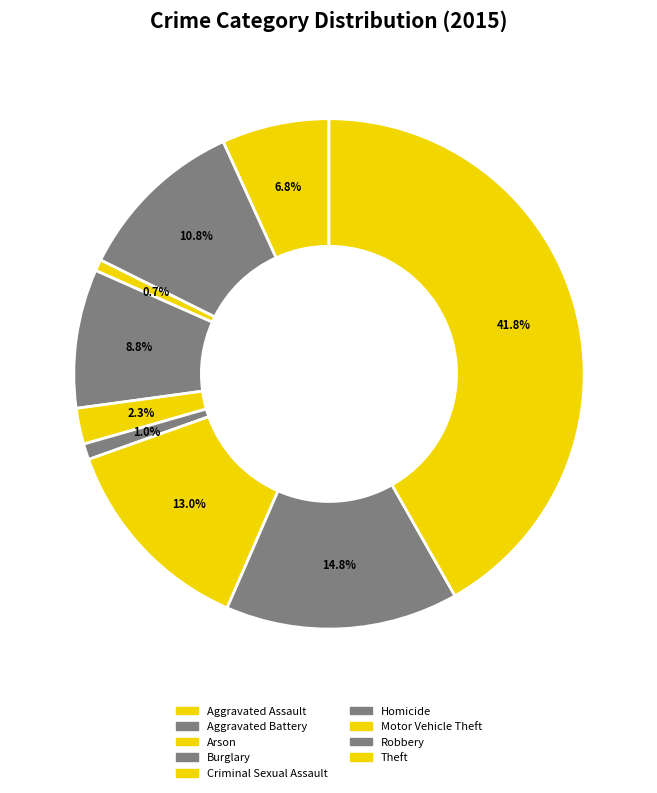

To the nearest percent, what portion does Criminal Sexual Assault represent?

2%